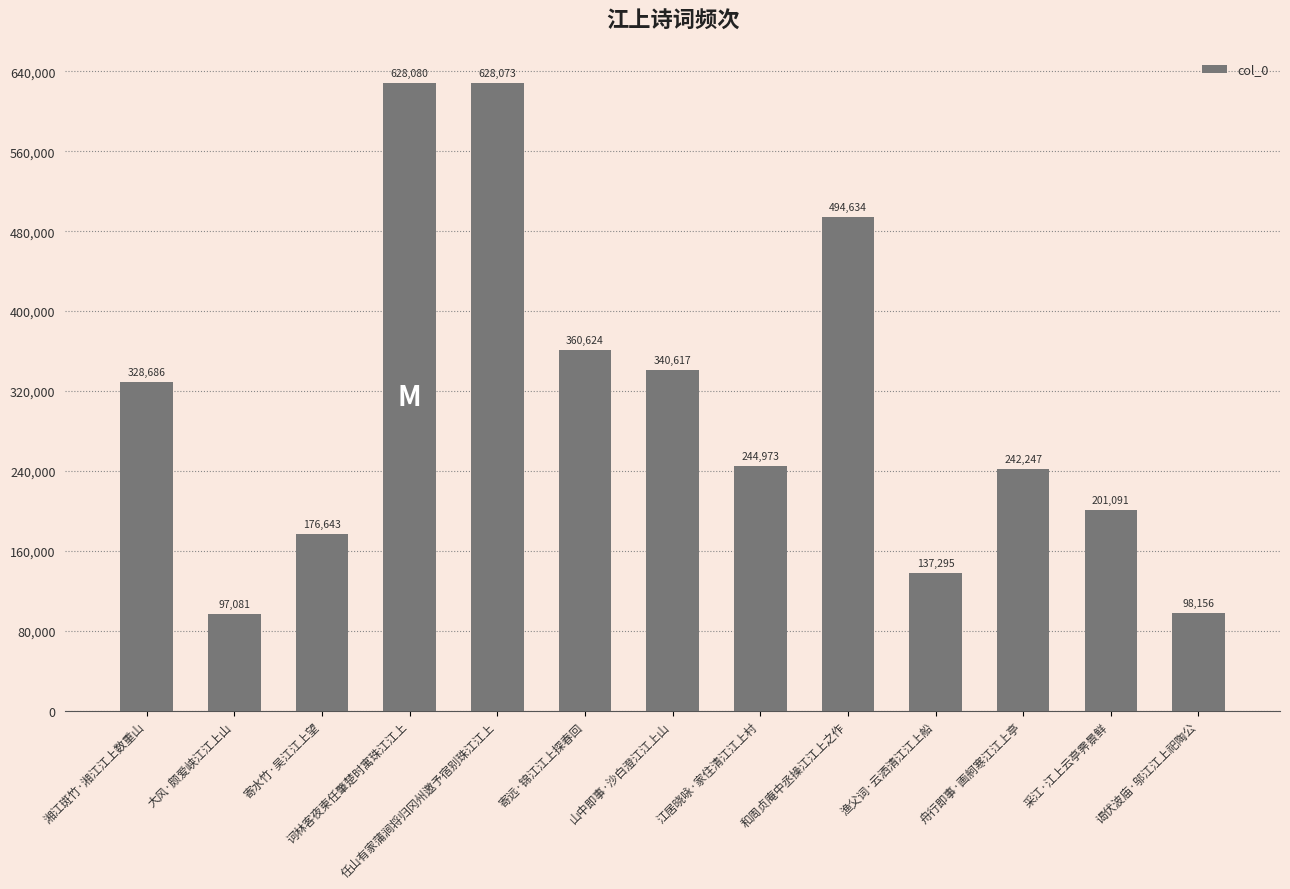

What is the smallest value displayed?

97081